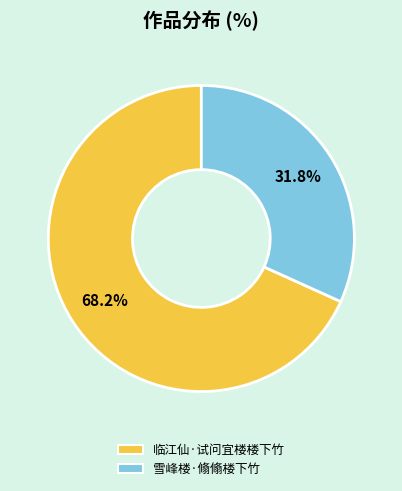

Does 雪峰楼·翛翛楼下竹 represent more than half of the total?

No